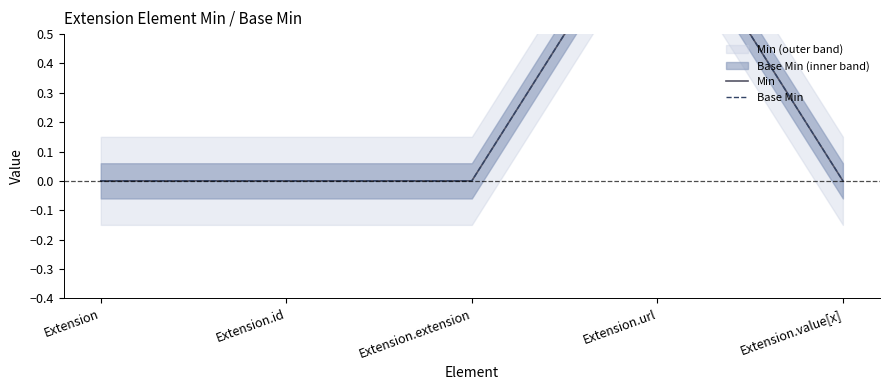

List the labels in order of Min value, largest first.

Extension.url, Extension, Extension.id, Extension.extension, Extension.value[x]